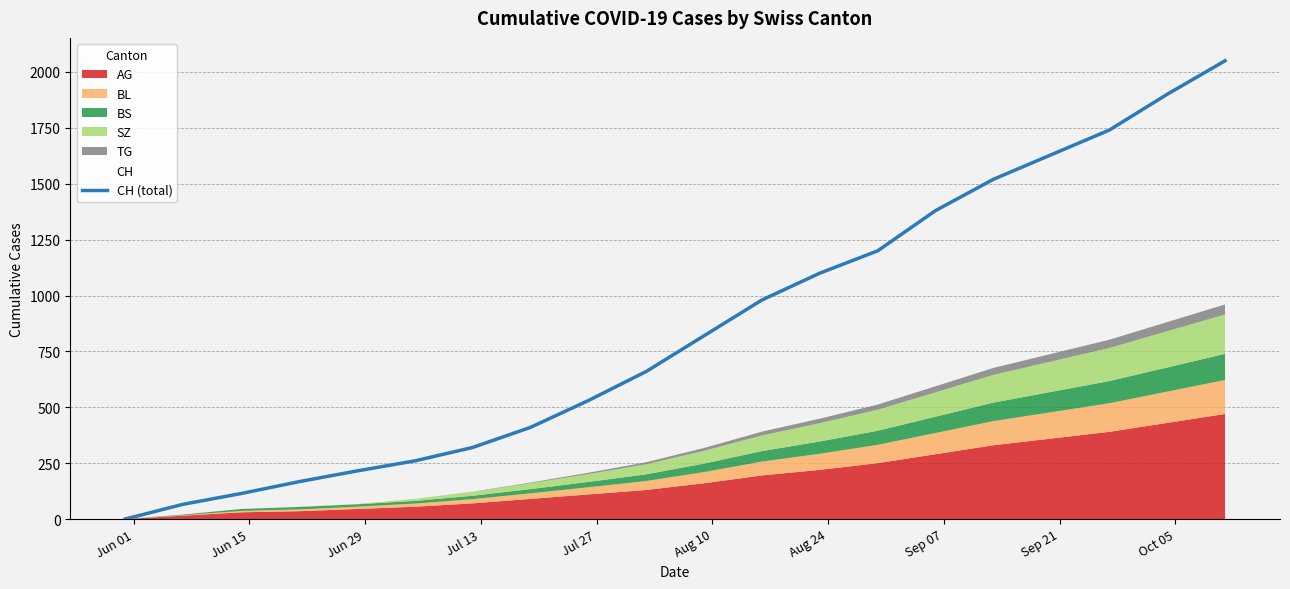

What is the value of the 17th point from the left?

1630